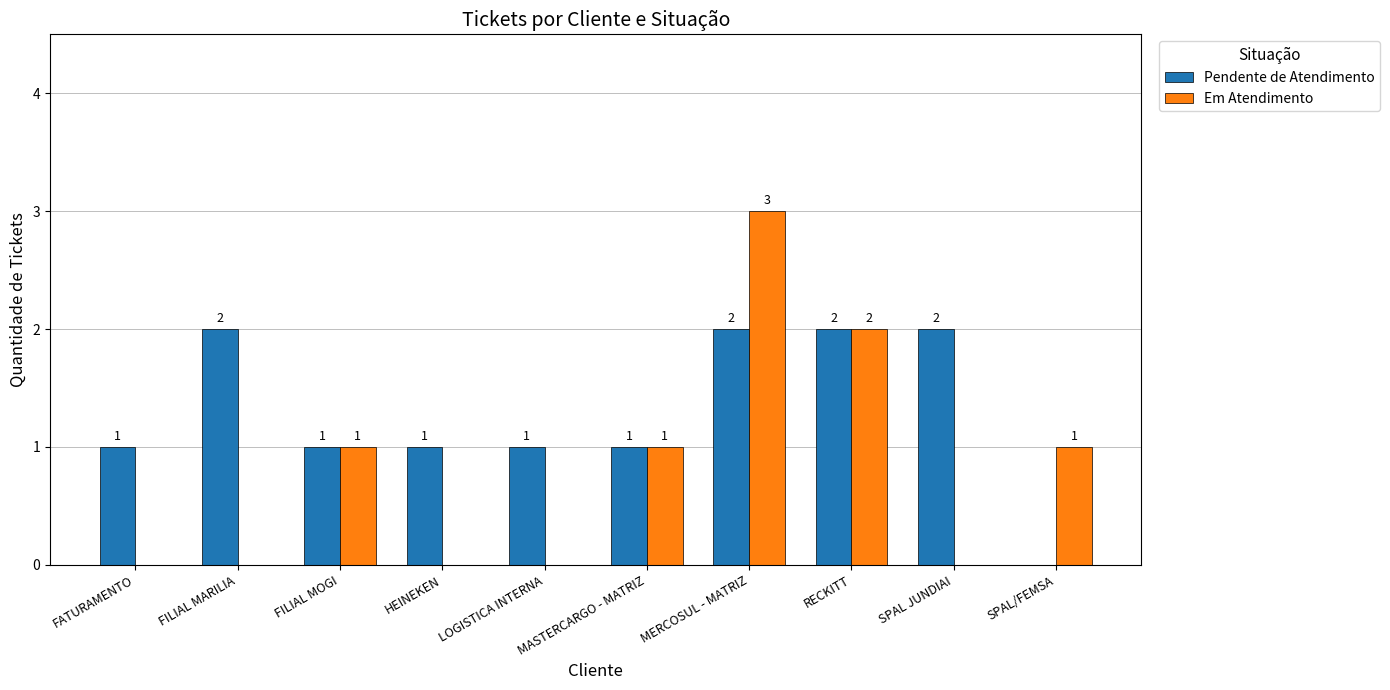

What is the sum of the Pendente de Atendimento values at LOGISTICA INTERNA and MERCOSUL - MATRIZ?

3